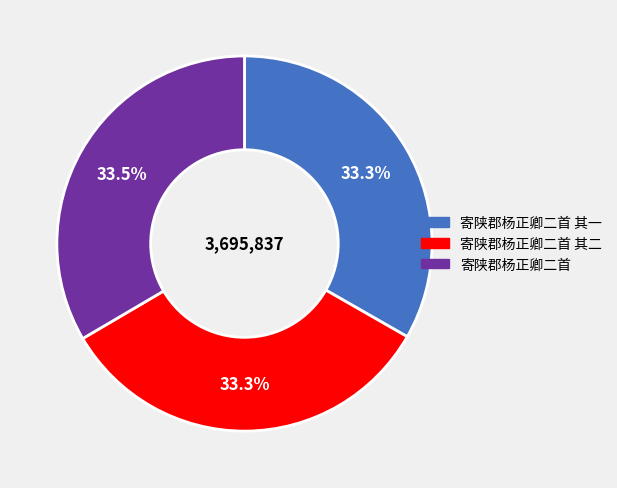

True or false: 寄陕郡杨正卿二首 其二 accounts for 43% of the total.

False